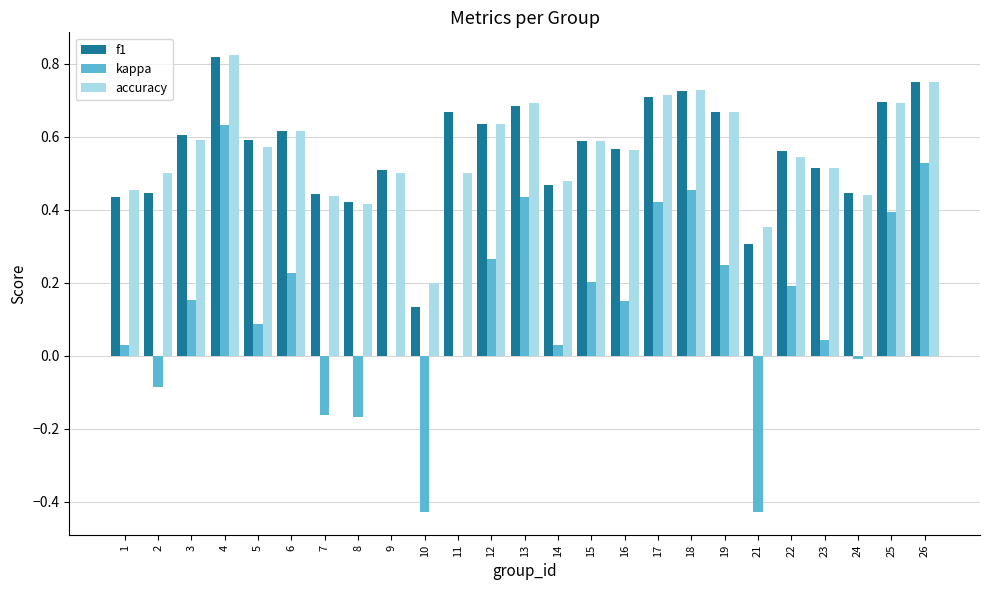

Between 9 and 13, which series saw the biggest shift?

kappa